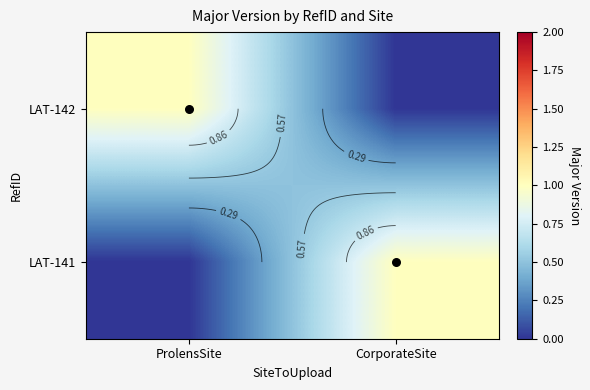

What is the greatest value displayed?

1